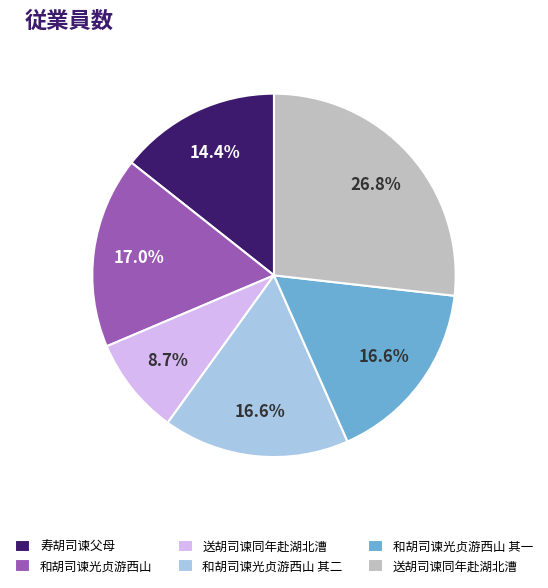

Does any single category account for the majority?

No